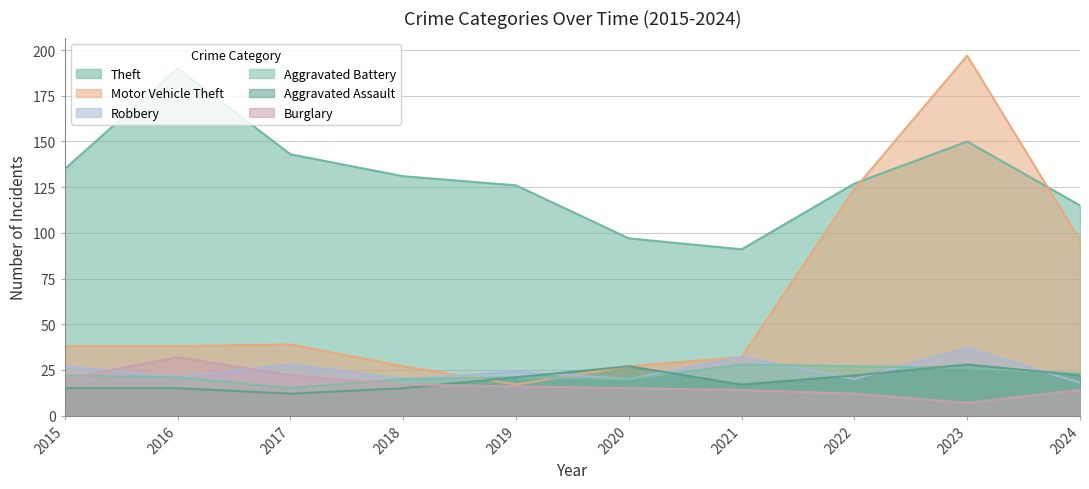

Reading left to right, list all the values displayed in this chart.

Theft: 2015=135	2016=190	2017=143	2018=131	2019=126	2020=97	2021=91	2022=127	2023=150	2024=115
Motor Vehicle Theft: 2015=38	2016=38	2017=39	2018=27	2019=17	2020=27	2021=32	2022=124	2023=197	2024=96
Robbery: 2015=27	2016=21	2017=28	2018=20	2019=24	2020=20	2021=32	2022=20	2023=37	2024=18
Aggravated Battery: 2015=22	2016=21	2017=15	2018=20	2019=21	2020=20	2021=28	2022=27	2023=26	2024=23
Aggravated Assault: 2015=15	2016=15	2017=12	2018=15	2019=21	2020=27	2021=17	2022=22	2023=28	2024=22
Burglary: 2015=20	2016=32	2017=22	2018=17	2019=16	2020=15	2021=14	2022=12	2023=7	2024=14